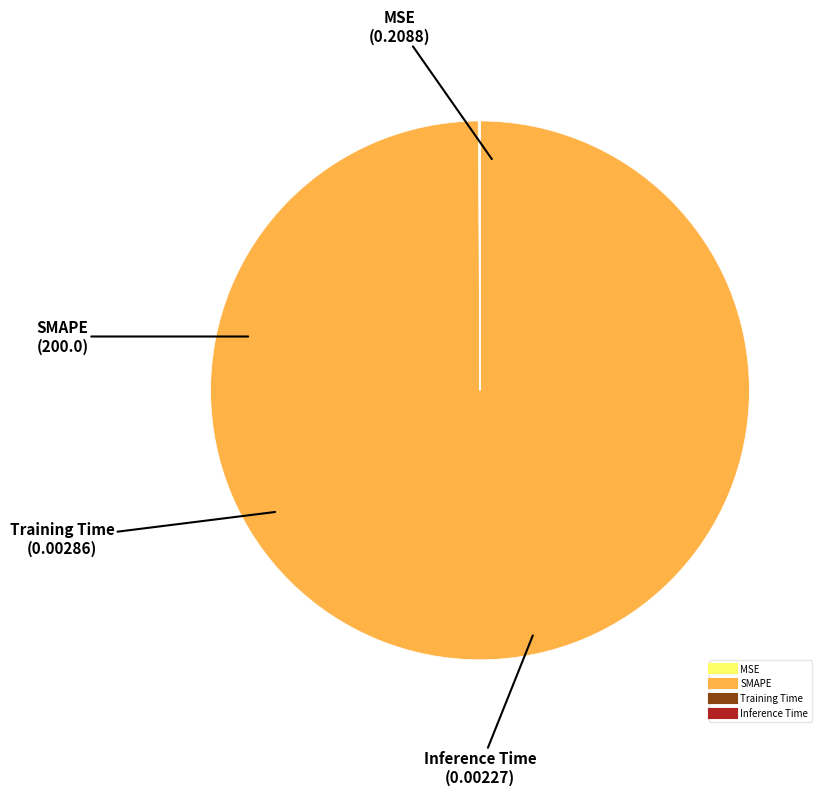

Which slice is the largest?

SMAPE